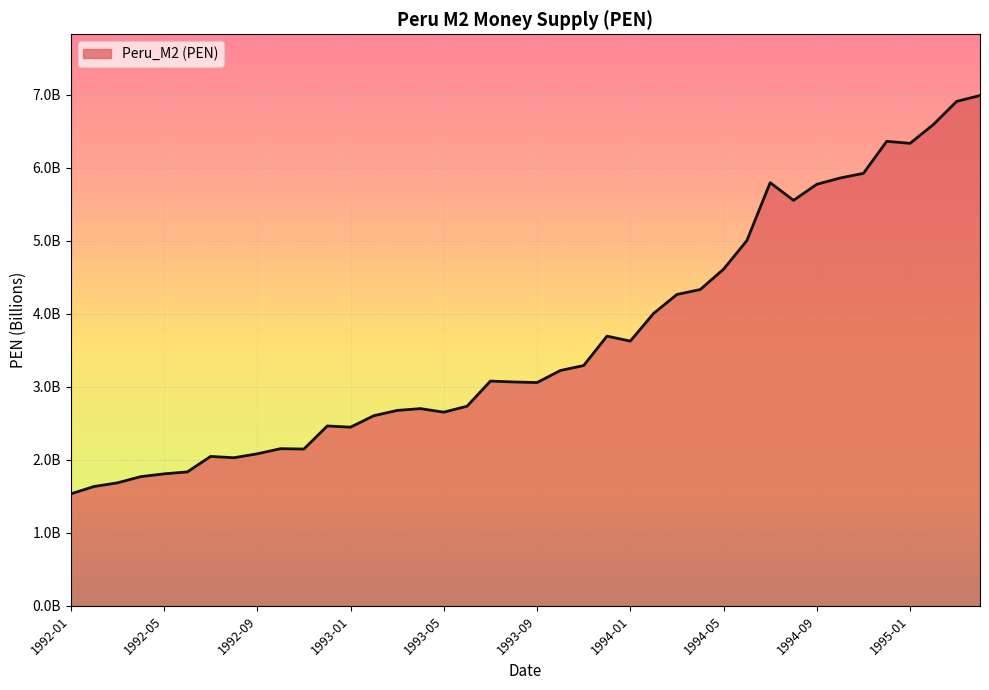

What is the difference between the maximum and second lowest values?

5.4